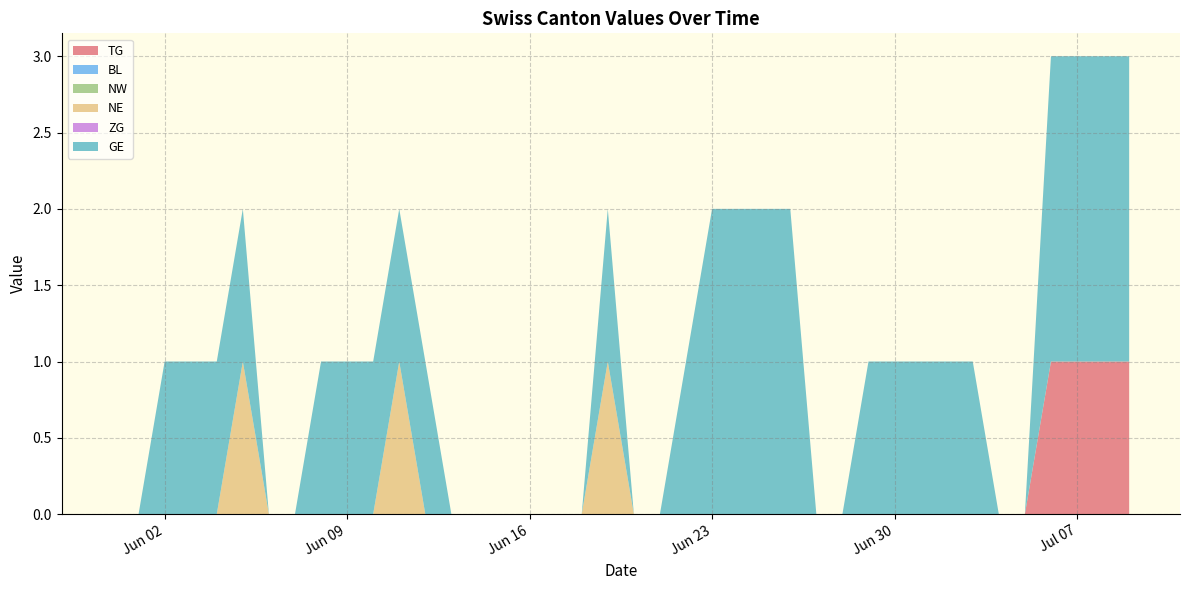

Reading left to right, transcribe all the data shown in this chart.

TG: 0=0	1=0	2=0	3=0	4=0	5=0	6=0	7=0	8=0	9=0	10=0	11=0	12=0	13=0	14=0	15=0	16=0	17=0	18=0	19=0	20=0	21=0	22=0	23=0	24=0	25=0	26=0	27=0	28=0	29=0	30=0	31=0	32=0	33=0	34=0	35=0	36=1	37=1	38=1	39=1
BL: 0=0	1=0	2=0	3=0	4=0	5=0	6=0	7=0	8=0	9=0	10=0	11=0	12=0	13=0	14=0	15=0	16=0	17=0	18=0	19=0	20=0	21=0	22=0	23=0	24=0	25=0	26=0	27=0	28=0	29=0	30=0	31=0	32=0	33=0	34=0	35=0	36=0	37=0	38=0	39=0
NW: 0=0	1=0	2=0	3=0	4=0	5=0	6=0	7=0	8=0	9=0	10=0	11=0	12=0	13=0	14=0	15=0	16=0	17=0	18=0	19=0	20=0	21=0	22=0	23=0	24=0	25=0	26=0	27=0	28=0	29=0	30=0	31=0	32=0	33=0	34=0	35=0	36=0	37=0	38=0	39=0
NE: 0=0	1=0	2=0	3=0	4=0	5=1	6=0	7=0	8=0	9=0	10=0	11=1	12=0	13=0	14=0	15=0	16=0	17=0	18=0	19=1	20=0	21=0	22=0	23=0	24=0	25=0	26=0	27=0	28=0	29=0	30=0	31=0	32=0	33=0	34=0	35=0	36=0	37=0	38=0	39=0
ZG: 0=0	1=0	2=0	3=0	4=0	5=0	6=0	7=0	8=0	9=0	10=0	11=0	12=0	13=0	14=0	15=0	16=0	17=0	18=0	19=0	20=0	21=0	22=0	23=0	24=0	25=0	26=0	27=0	28=0	29=0	30=0	31=0	32=0	33=0	34=0	35=0	36=0	37=0	38=0	39=0
GE: 0=0	1=0	2=1	3=1	4=1	5=1	6=0	7=0	8=1	9=1	10=1	11=1	12=1	13=0	14=0	15=0	16=0	17=0	18=0	19=1	20=0	21=0	22=1	23=2	24=2	25=2	26=2	27=0	28=0	29=1	30=1	31=1	32=1	33=1	34=0	35=0	36=2	37=2	38=2	39=2